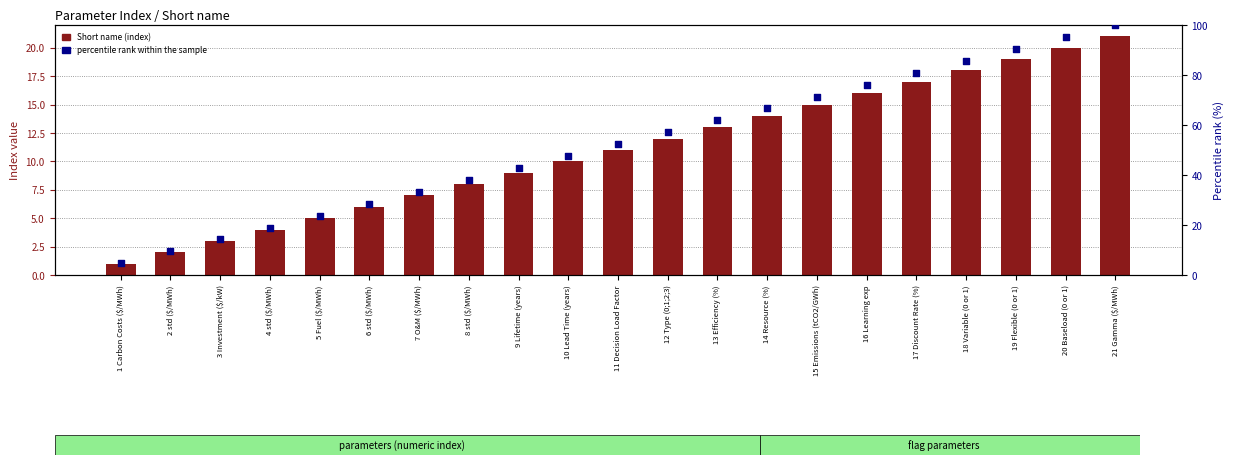

What are all the series names shown in the legend?

Short name (index), percentile rank within the sample